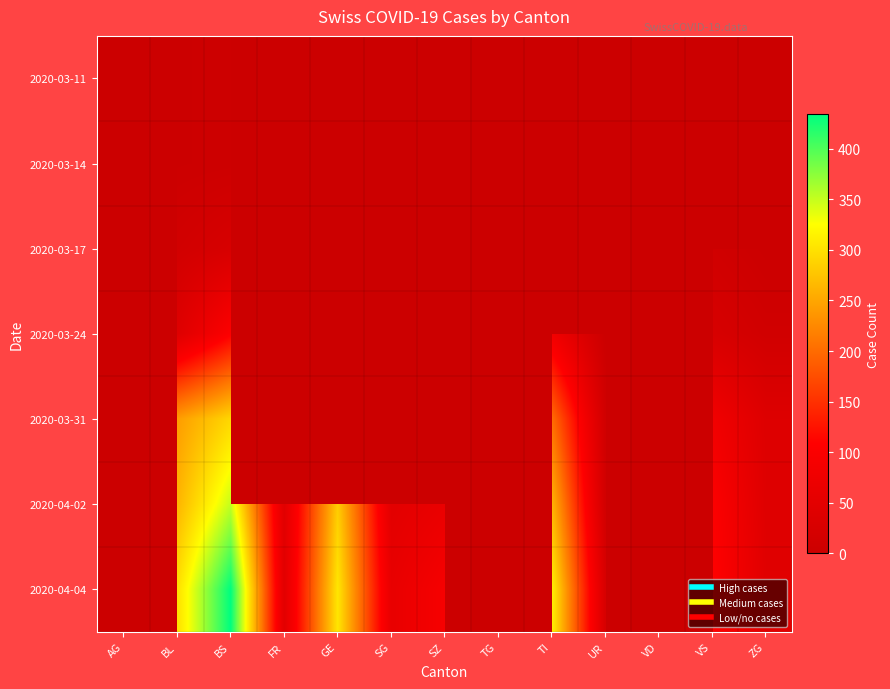

What is the total value across all series at BL?

859.0